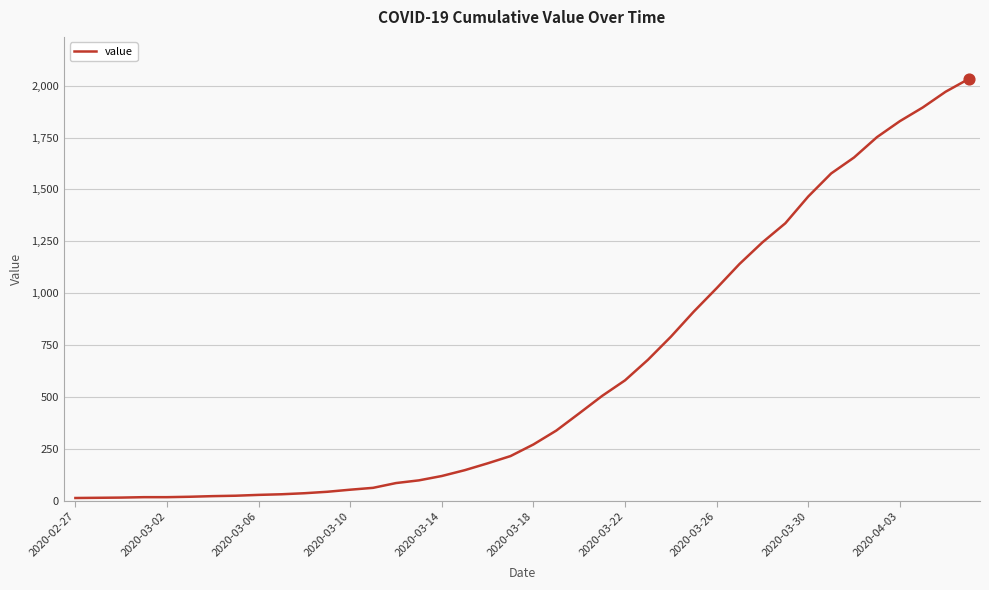

What is the maximum value shown in the chart?

2032